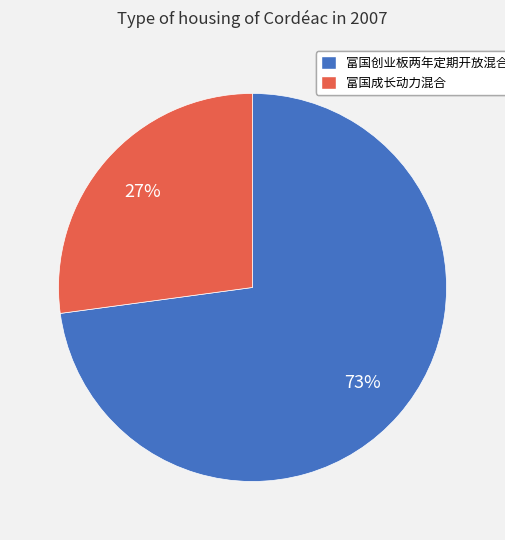

To the nearest percent, what is the difference between the largest and smallest slice percentages?

46%